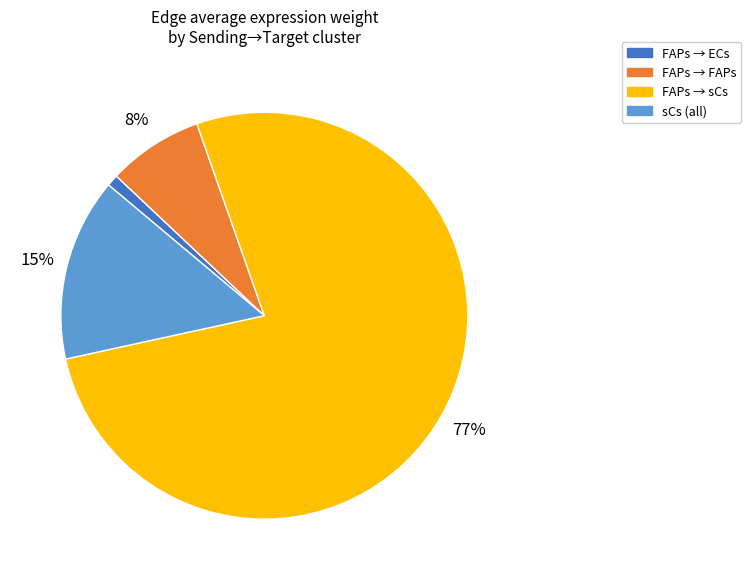

Between FAPs → ECs and sCs (all), which is larger?

sCs (all)